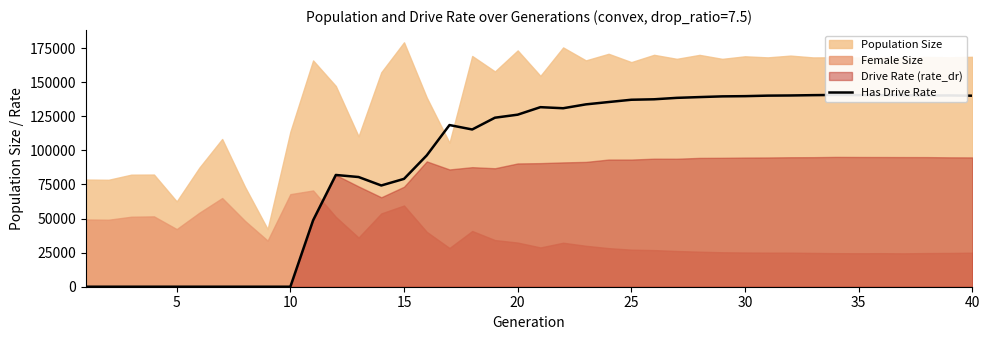

The value at 16 is 198837.0. True or false?

False